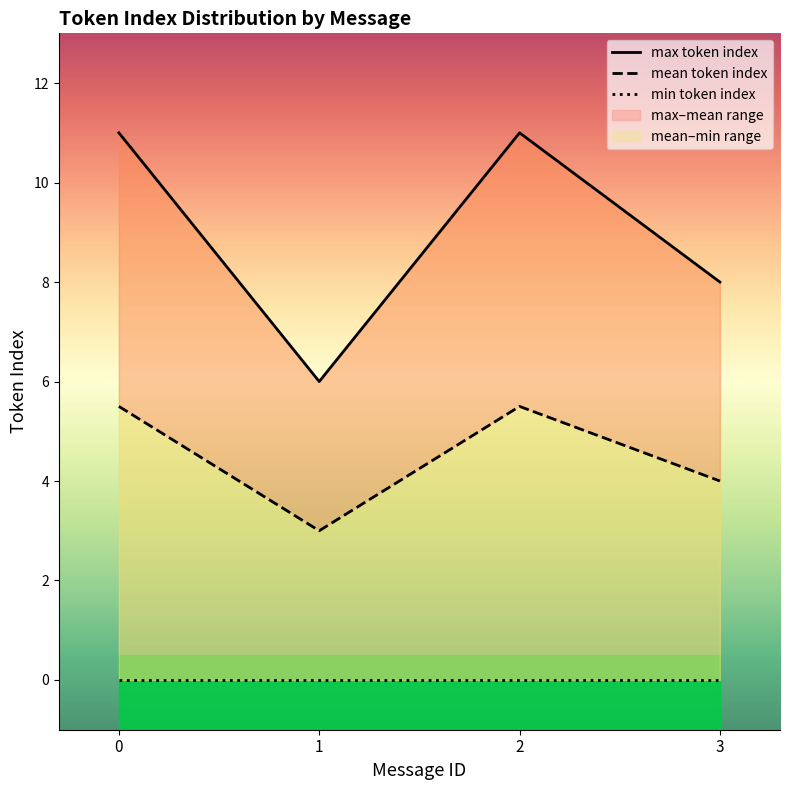

Between 2 and 3, which is larger?

2